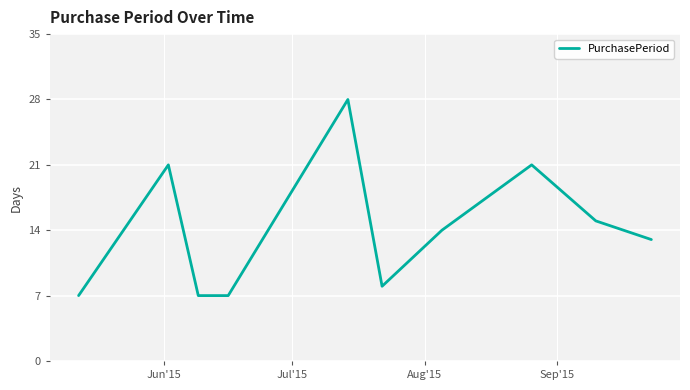

What is the difference between the maximum and minimum values?

21